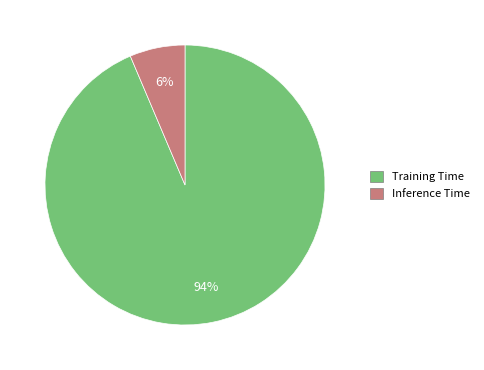

Is there a majority slice in this chart?

Yes